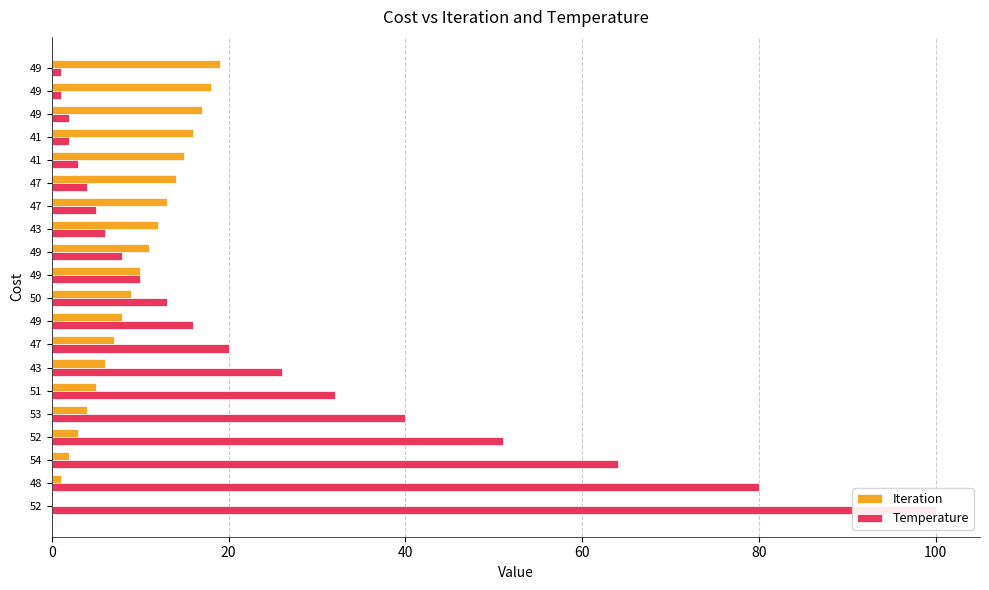

What is the value of the Temperature bar at the 16th from the left?

3